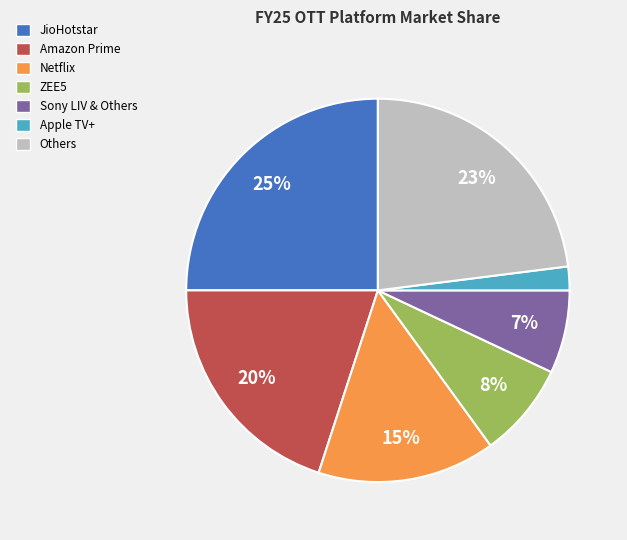

The Sony LIV & Others slice represents 7% of the pie. True or false?

True